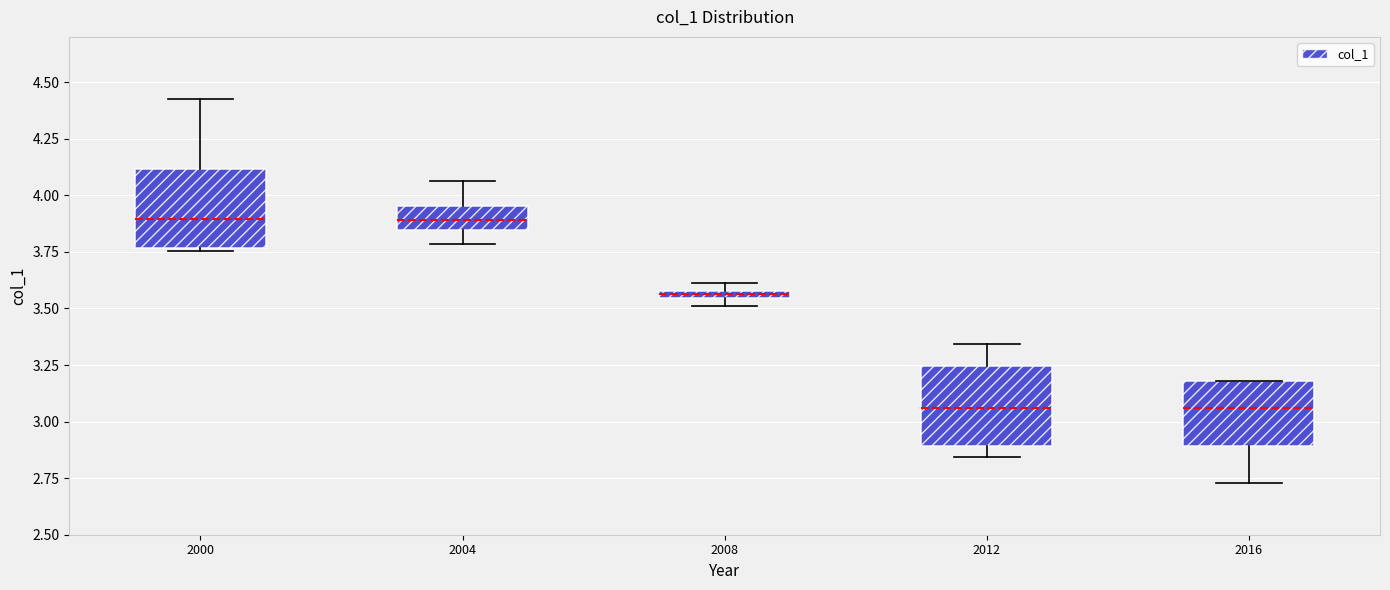

Where is the upper edge of the box at x = 2000 on the y-axis? The values are not printed on the chart, so give them approximately, as read against the axis.

4.10